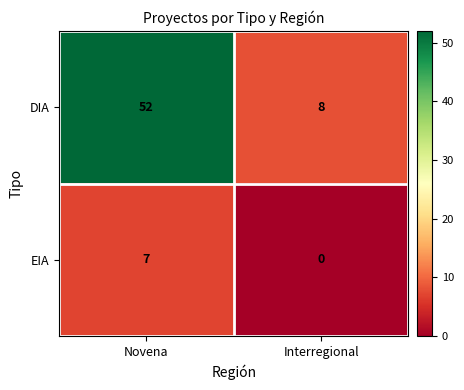

How many series are shown in this chart?

2